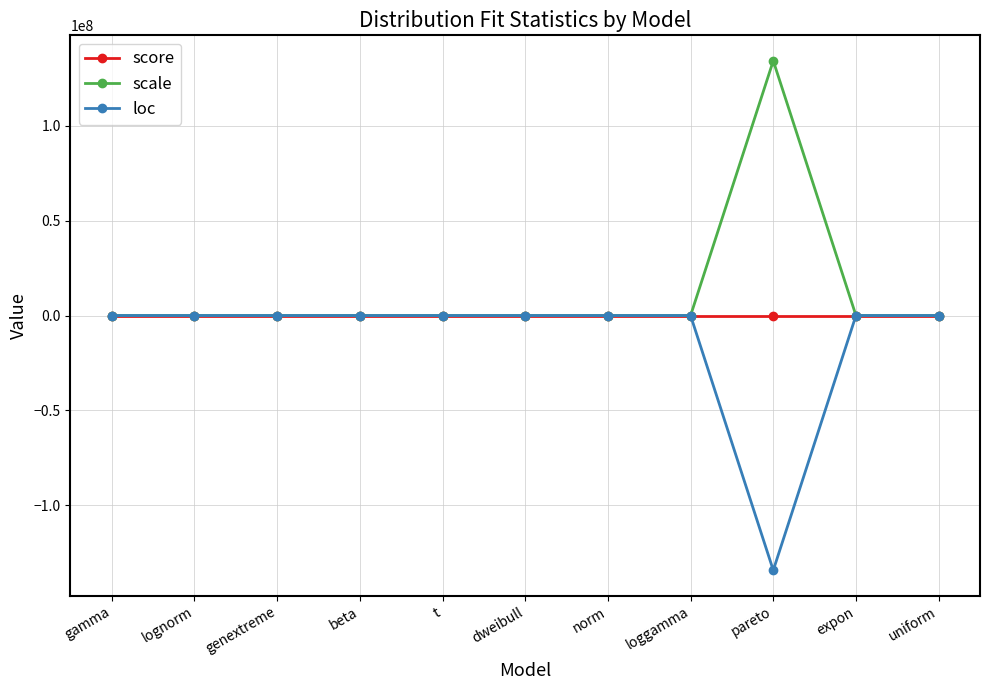

Does the chart have visible grid lines?

Yes